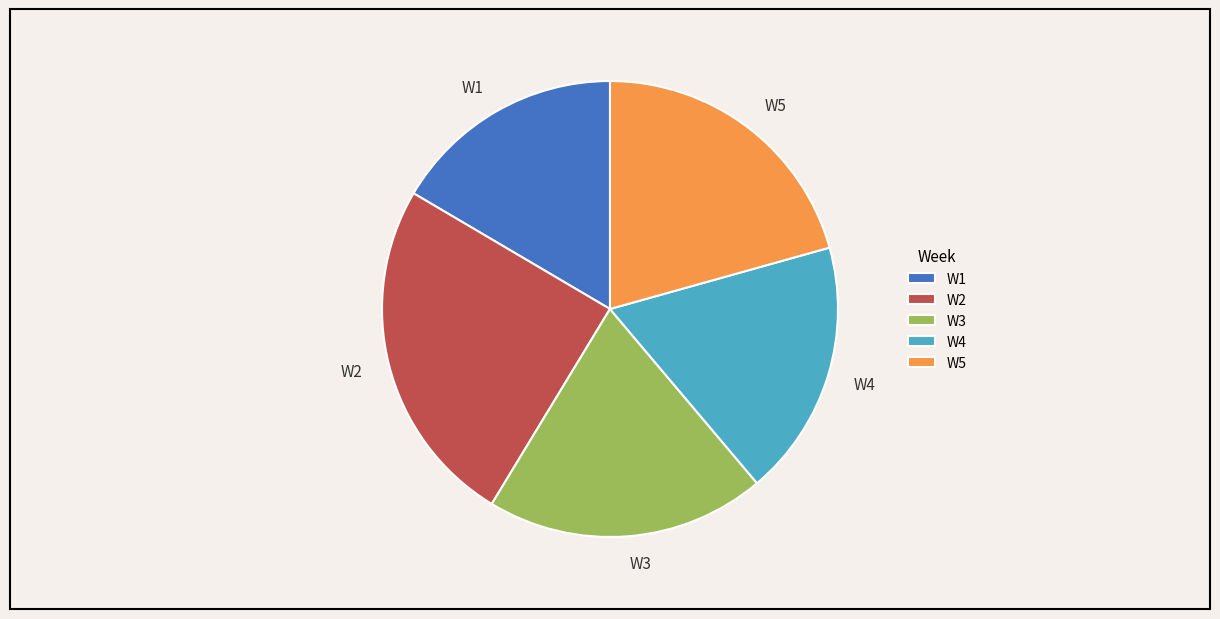

The W1 slice represents 28% of the pie. True or false?

False